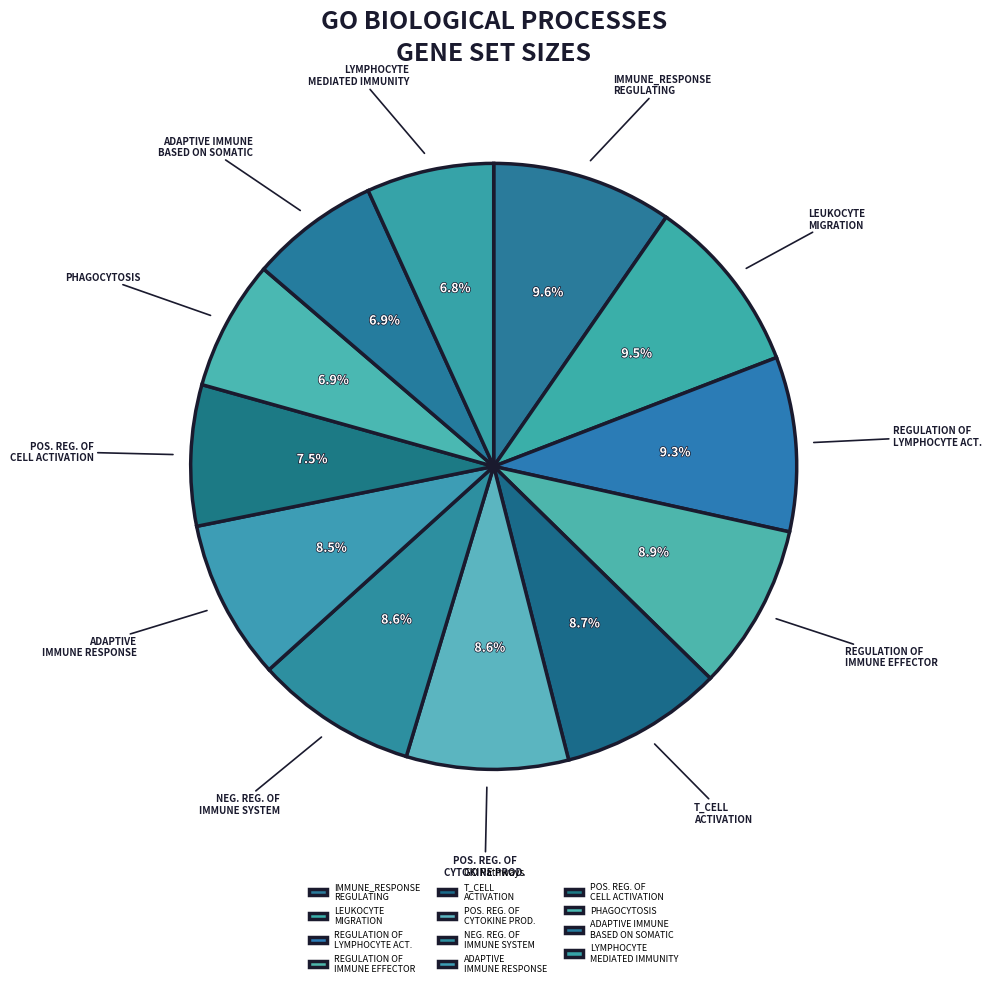

How many slices are in this pie chart?

12